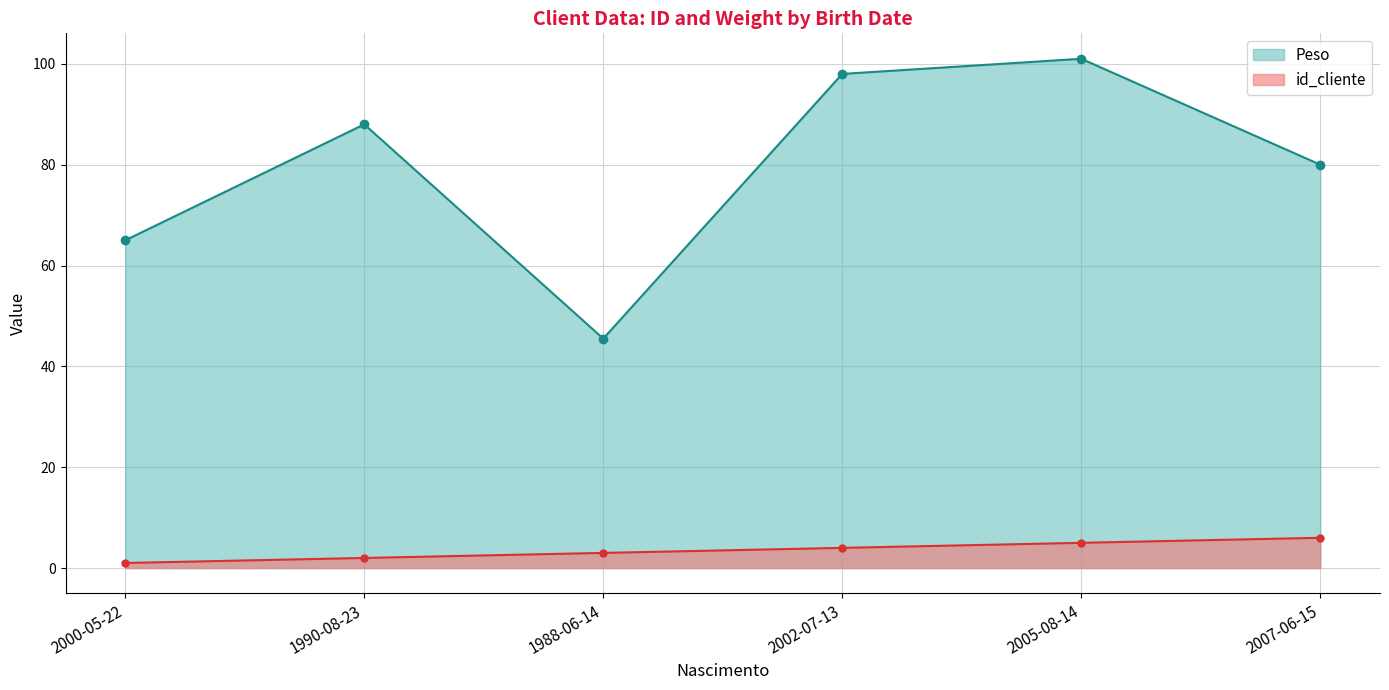

At which category is the sum across all series the highest?

2005-08-14